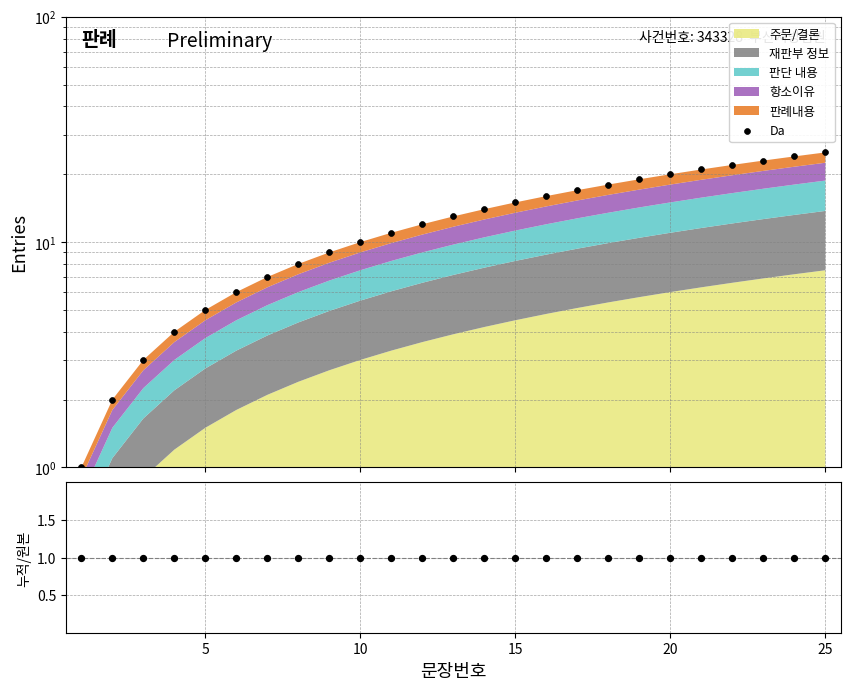

Which series contains the highest Y value?

Da